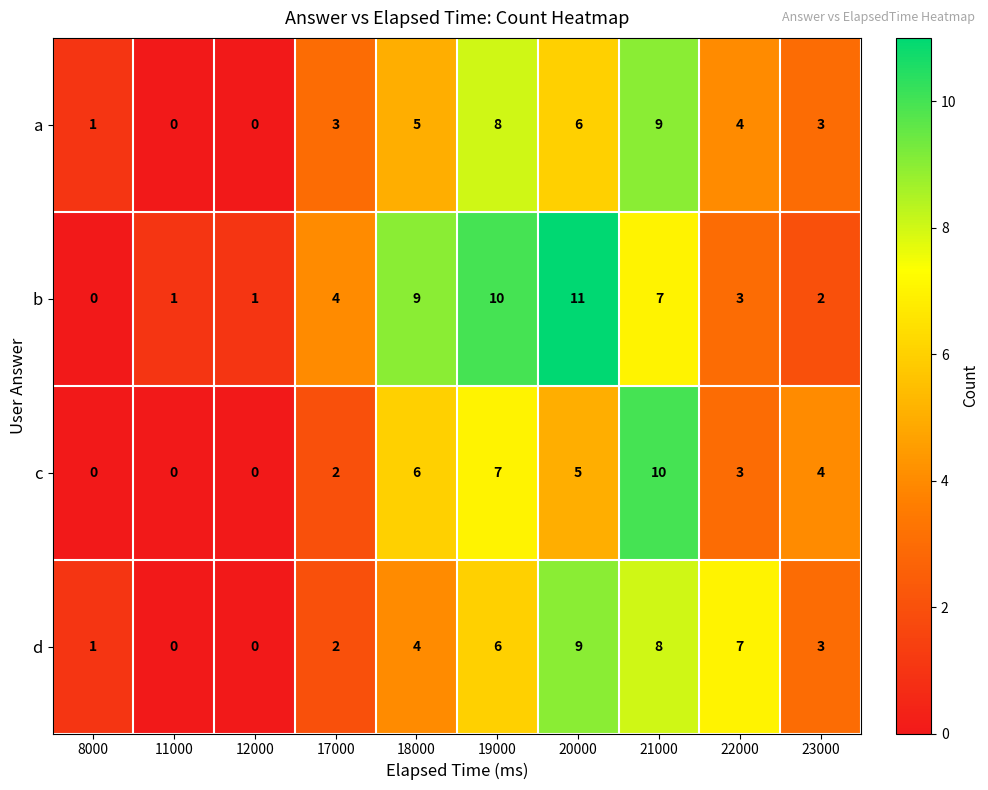

What is the total value across all series at 17000?

11